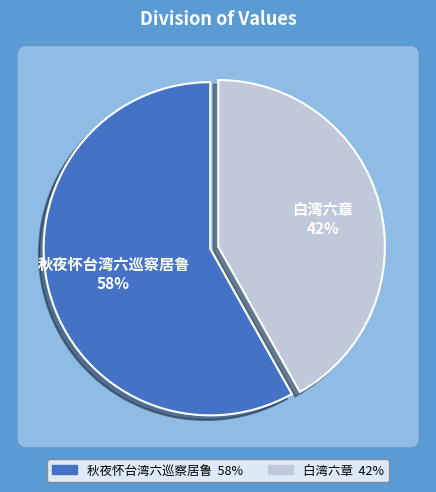

What percentage is the 白湾六章 slice, to the nearest percent?

42%